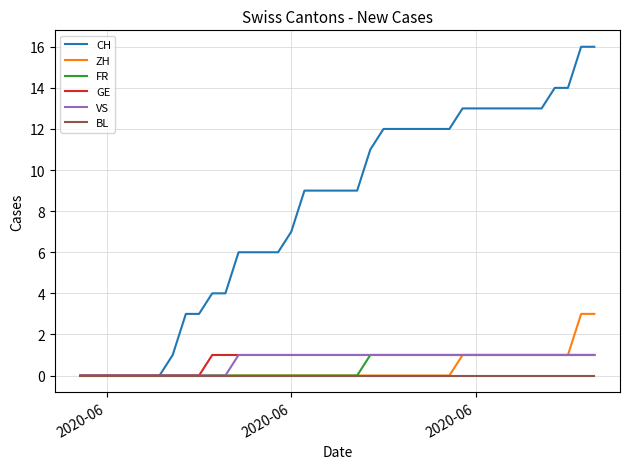

Which series has the largest range (max minus min)?

CH